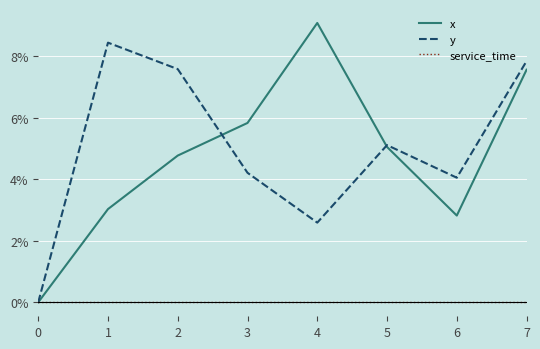

At which category is the sum across all series the highest?

7